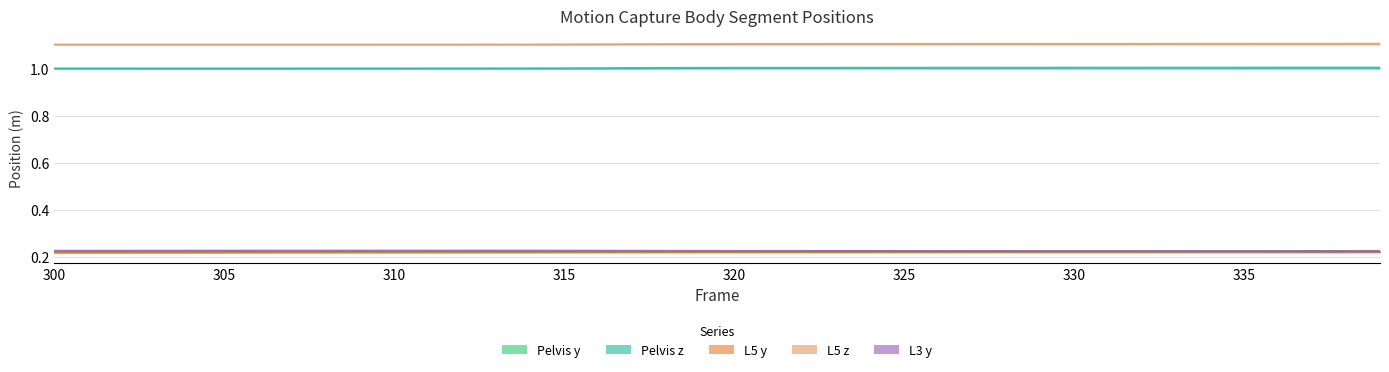

At 310, list the series in order from smallest to largest.

Pelvis y, L5 y, L3 y, Pelvis z, L5 z